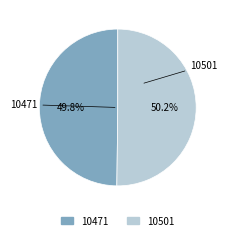

What percentage do 10501 and 10471 together represent?

100.0%